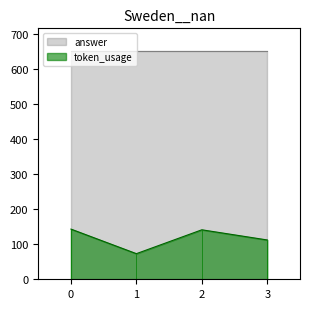

At which category does the chart reach its minimum across all series?

1